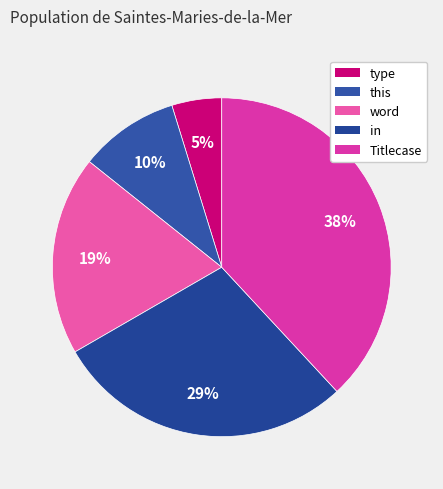

Which category has the biggest portion of the pie?

Titlecase